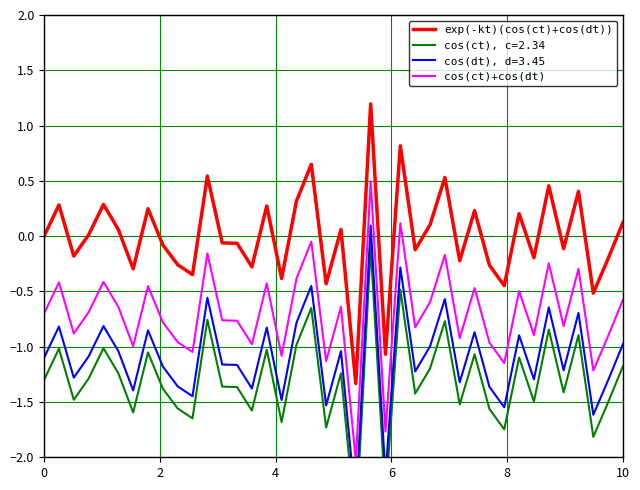

True or false: cos(ct)+cos(dt) and exp(-kt)(cos(ct)+cos(dt)) cross at least once.

False